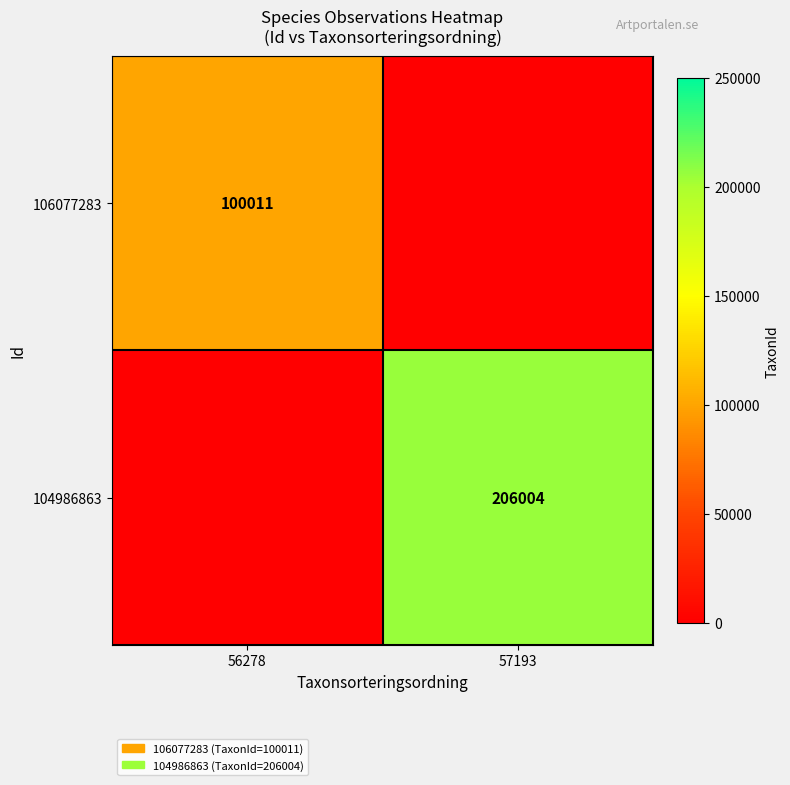

Is it true that 106077283 equals 151886 at 56278?

False